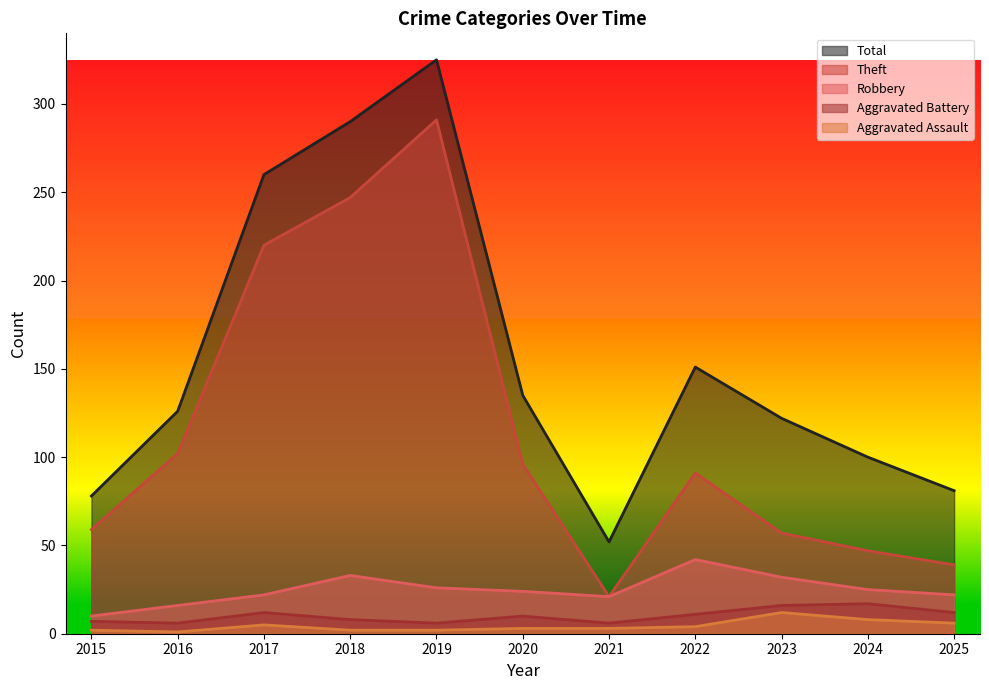

What is the difference between the maximum and minimum values in the Theft series?

270